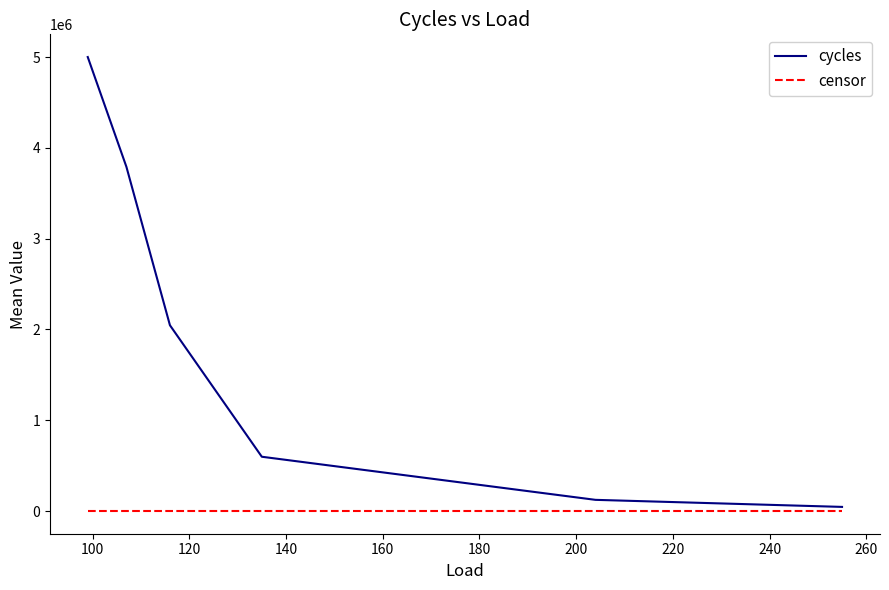

What is the sum of all censor values?

4.8